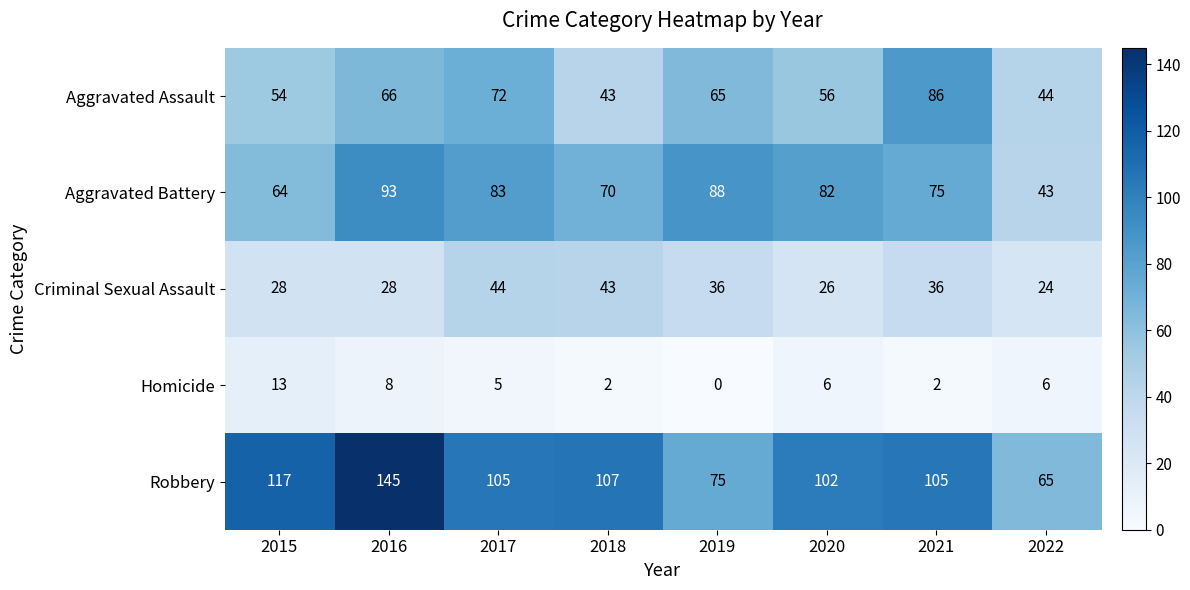

At which category does the chart reach its minimum across all series?

2019